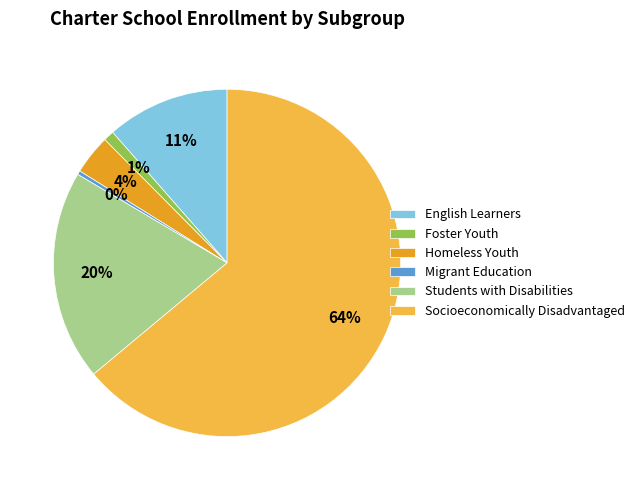

To the nearest percent, what percentage of the pie is Homeless Youth?

4%